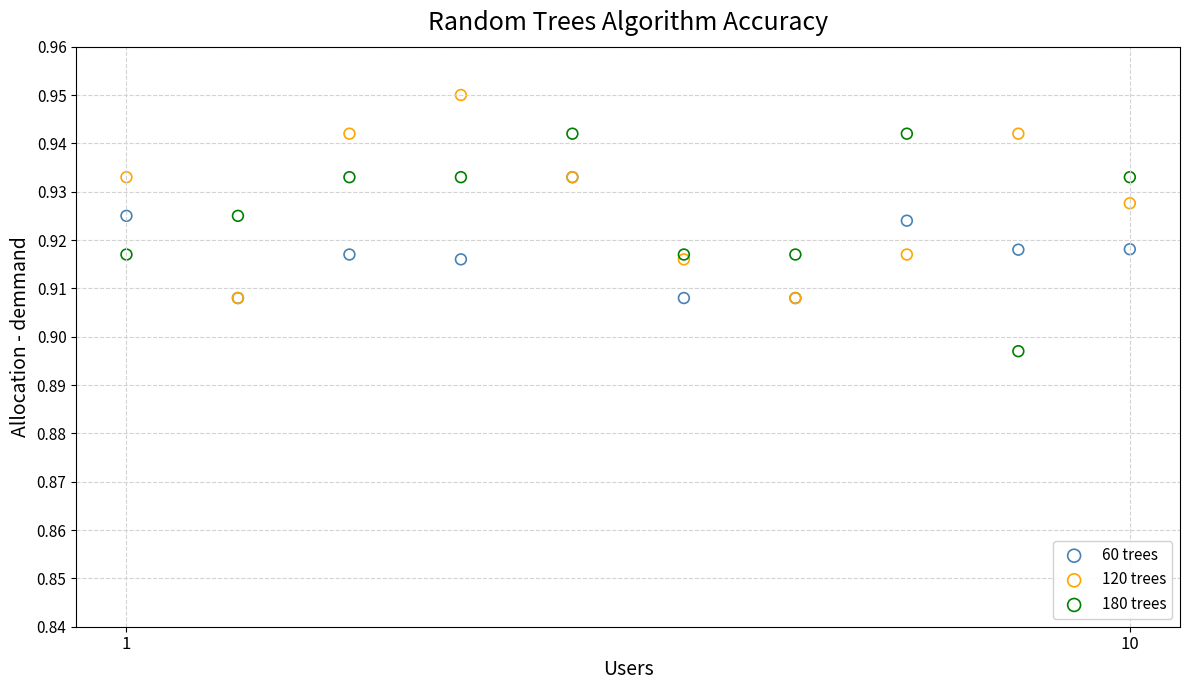

Which series contains the lowest Y value?

180 trees